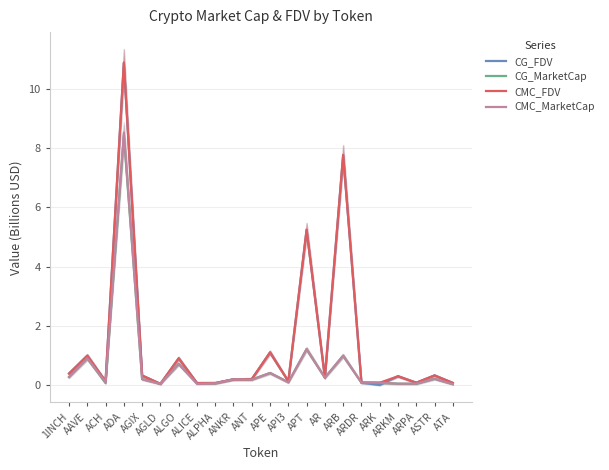

What is the label of the 14th point from the left?

APT